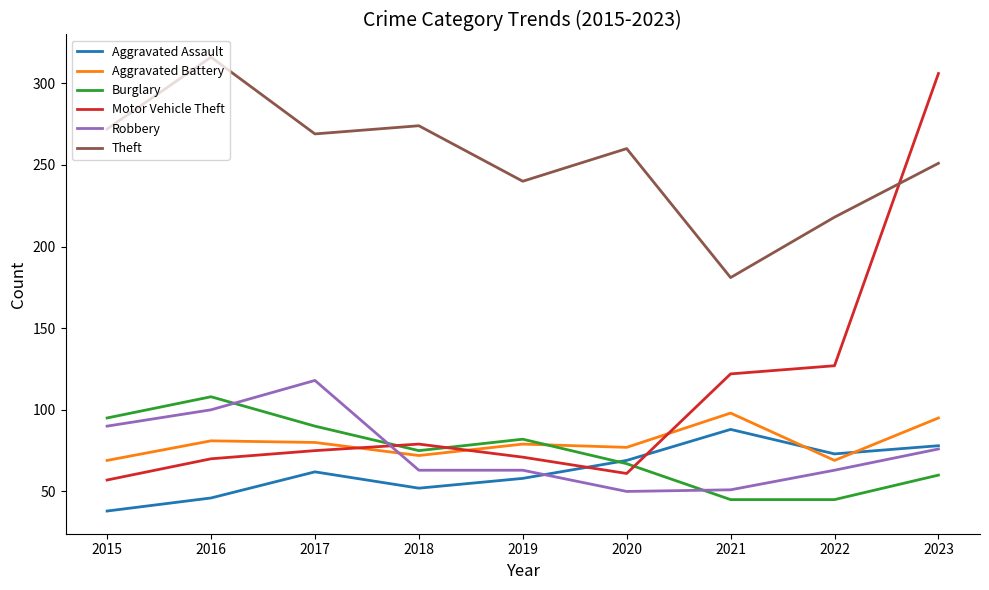

How many values in the Burglary series are below 75?

4